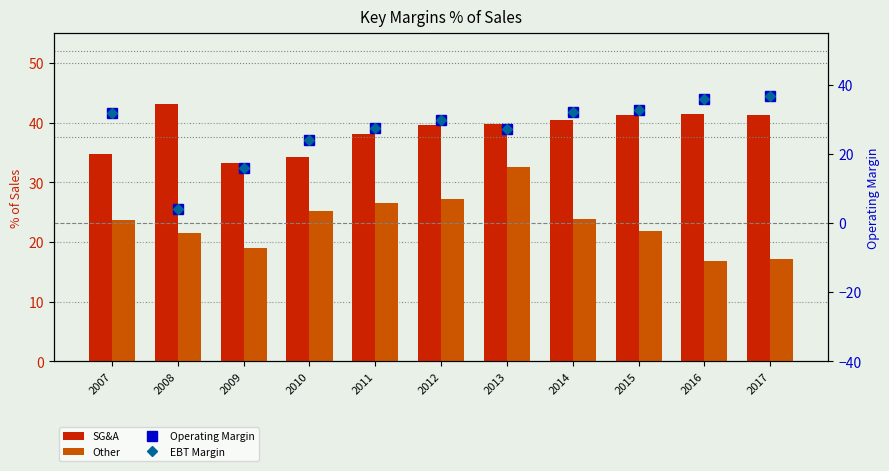

Reading left to right, what are all the values shown in this chart?

SG&A: 2007=34.7	2008=43.1	2009=33.2	2010=34.3	2011=38.2	2012=39.6	2013=39.8	2014=40.5	2015=41.3	2016=41.5	2017=41.3
Other: 2007=23.7	2008=21.6	2009=18.9	2010=25.3	2011=26.5	2012=27.1	2013=32.6	2014=23.9	2015=21.8	2016=16.8	2017=17.1
Operating Margin: 2007=31.9	2008=4.1	2009=16.0	2010=24.2	2011=27.5	2012=29.8	2013=27.4	2014=32.3	2015=32.8	2016=36.1	2017=36.8
EBT Margin: 2007=31.9	2008=4.1	2009=16.0	2010=24.2	2011=27.5	2012=29.8	2013=27.4	2014=32.3	2015=32.8	2016=36.1	2017=36.8